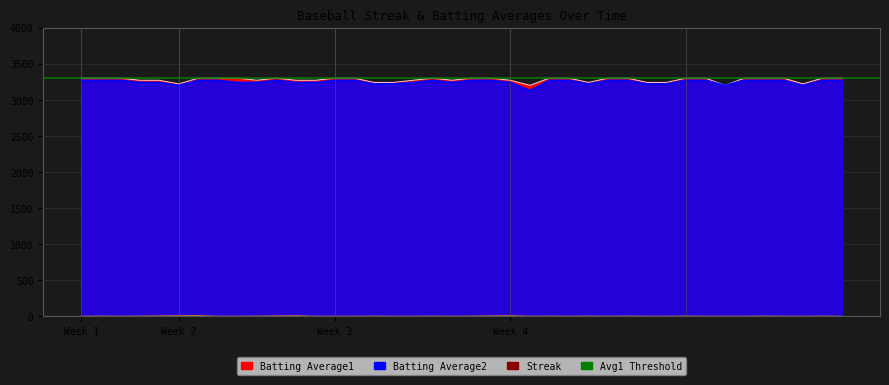

What is the minimum value for Batting Average1?

3200